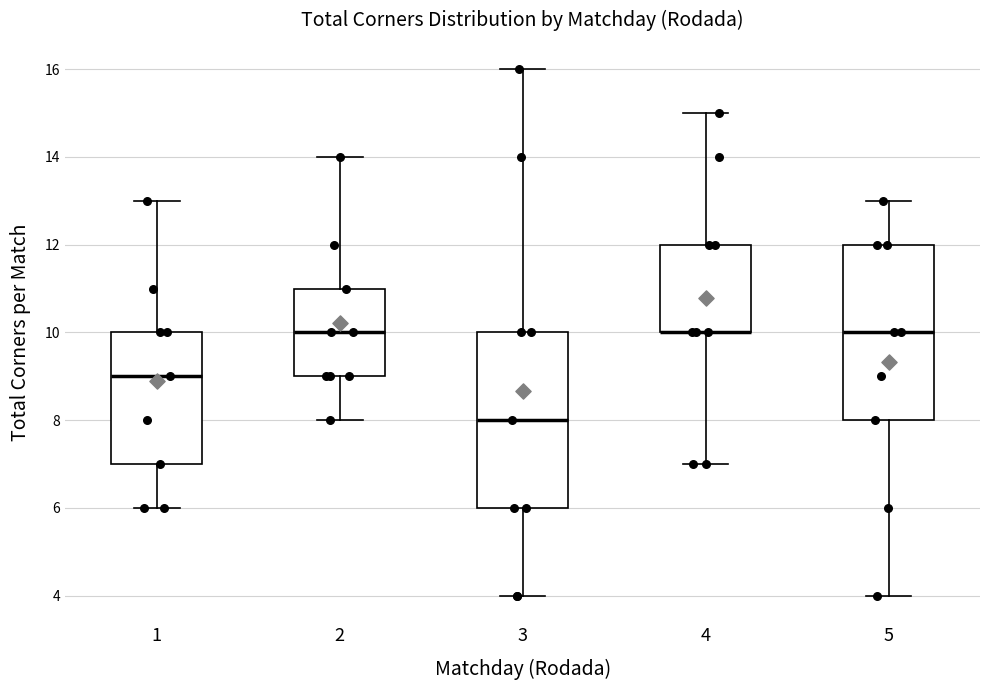

Where does the median line of the box at x = 1 sit on the y-axis? The values are not printed on the chart, so give them approximately, as read against the axis.

9